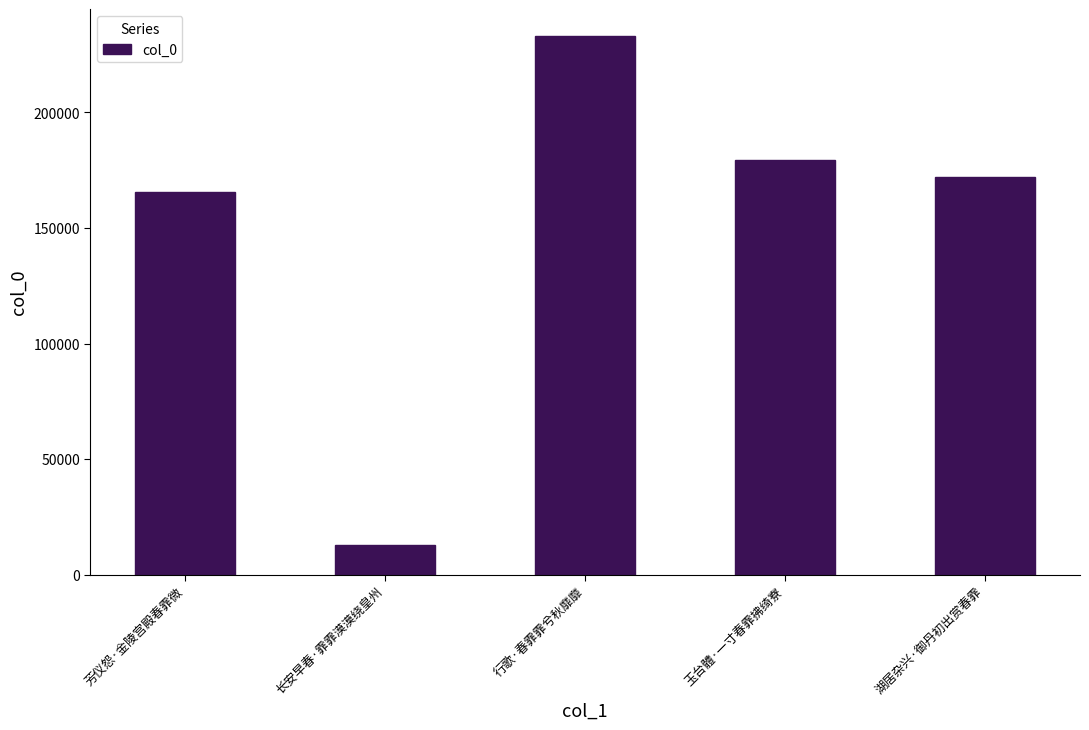

Which label corresponds to the smallest value in the chart?

长安早春·霏霏漠漠绕皇州